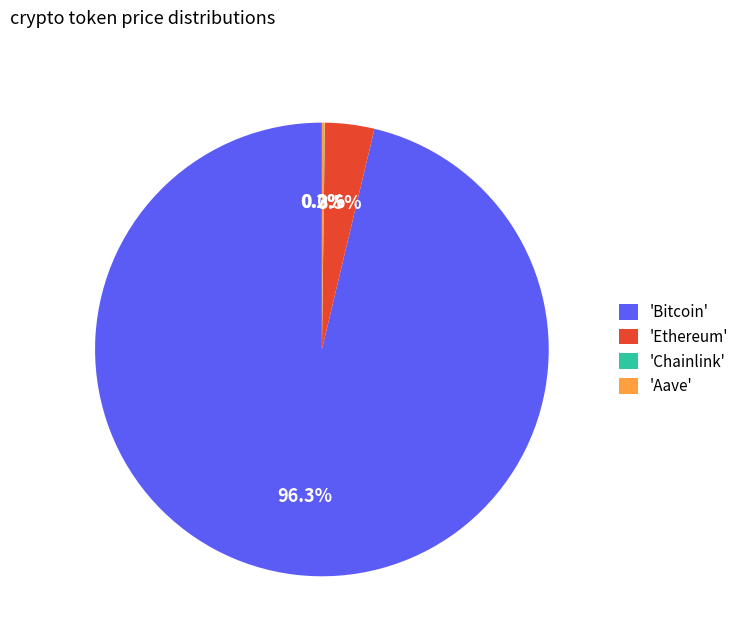

Is the sum of 'Ethereum' and 'Bitcoin' greater than half?

Yes